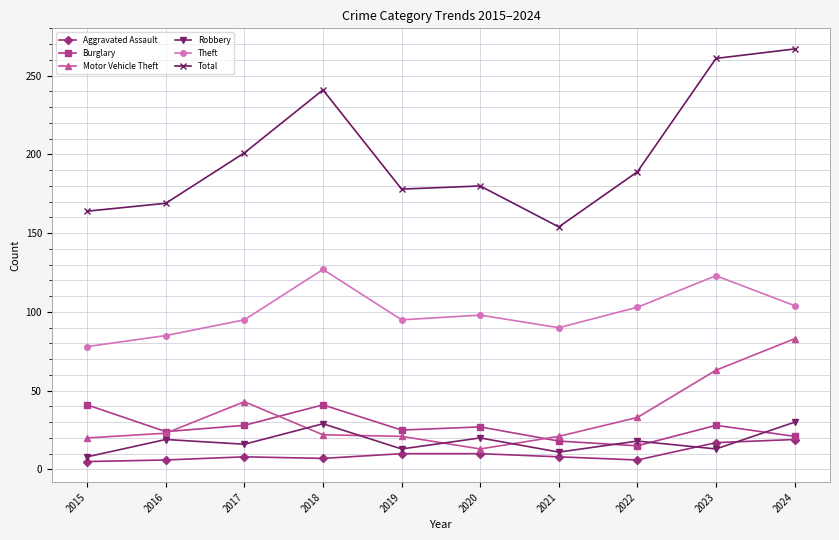

List the series in order of their peak value, lowest first.

Aggravated Assault, Robbery, Burglary, Motor Vehicle Theft, Theft, Total